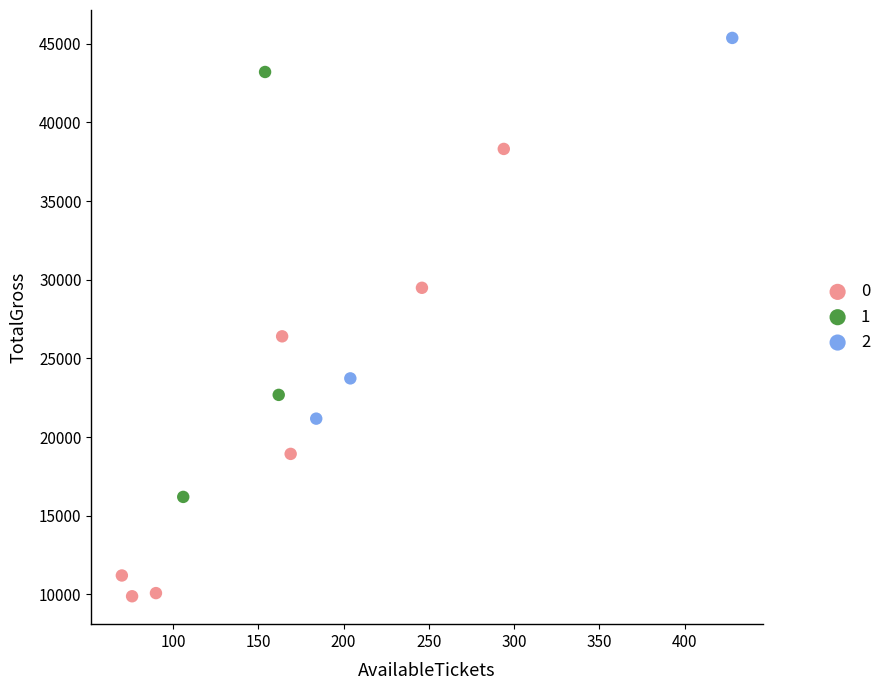

What are all the series names shown in the legend?

0, 1, 2